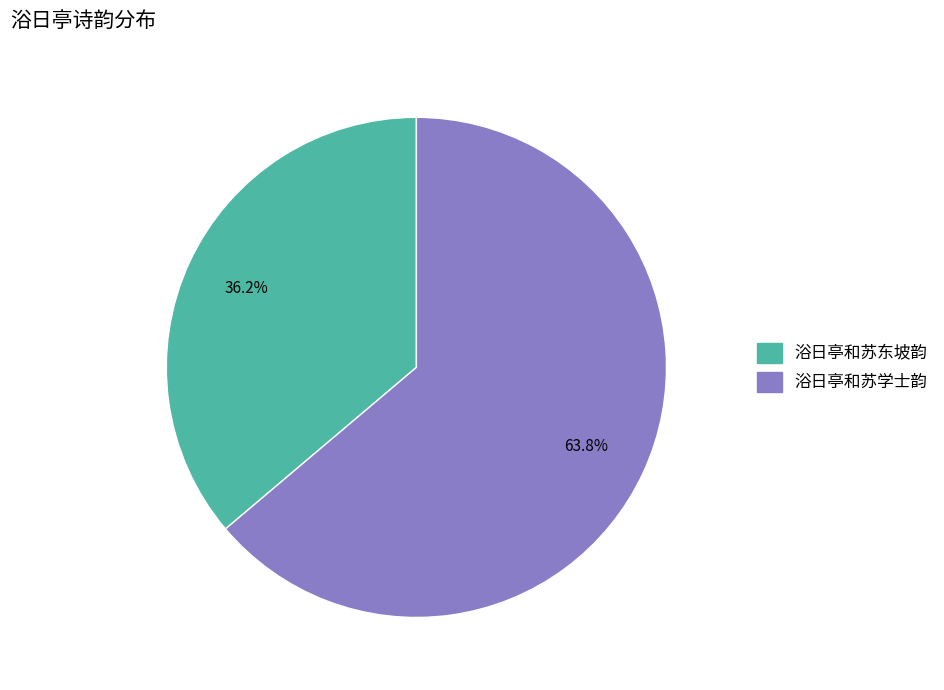

Do 浴日亭和苏学士韵 and 浴日亭和苏东坡韵 together represent more than half of the pie?

Yes